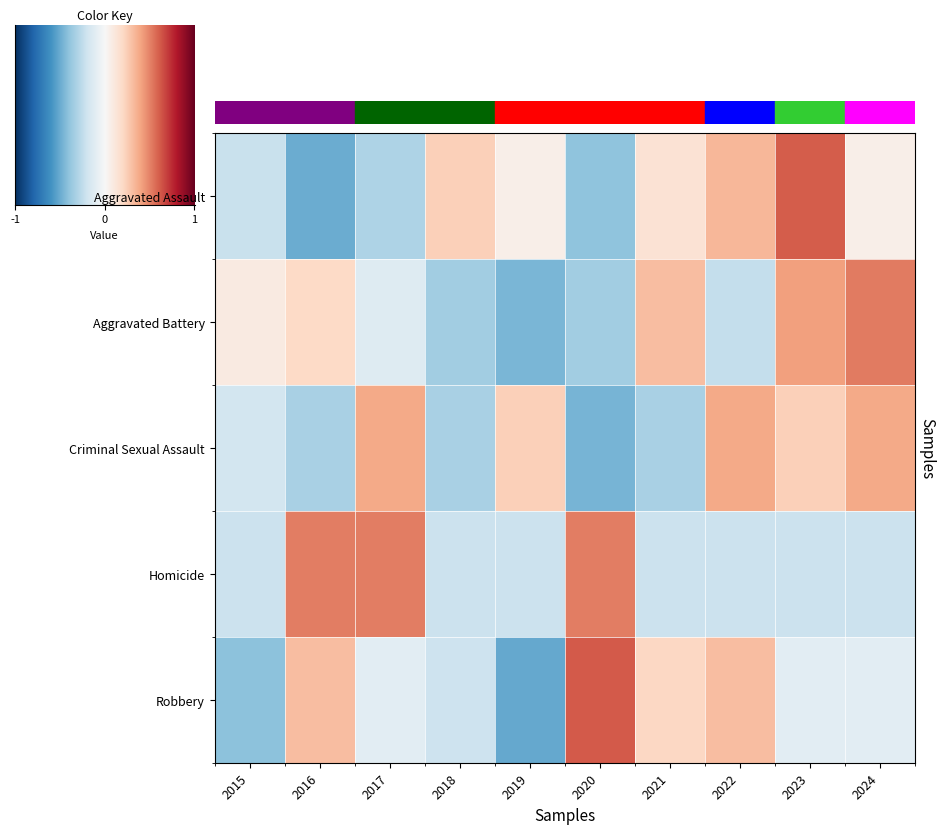

Rank the series by their maximum value, from lowest to highest.

Criminal Sexual Assault, Homicide, Aggravated Battery, Aggravated Assault, Robbery